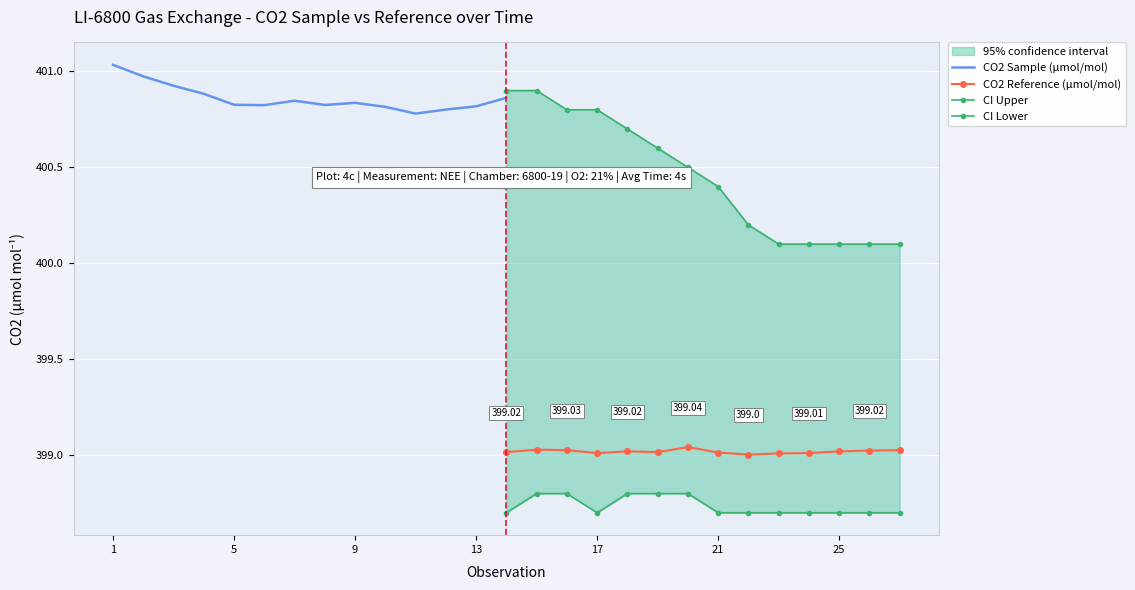

True or false: CO2 Reference (µmol/mol) has more than 0 points higher than both neighbors.

True